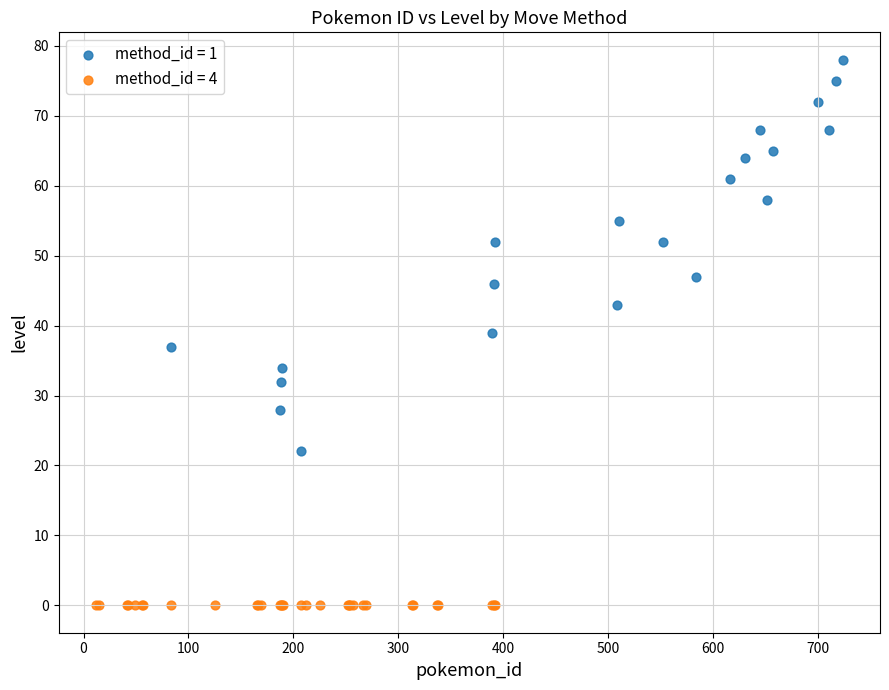

Which series reaches the minimum Y coordinate?

method_id = 4